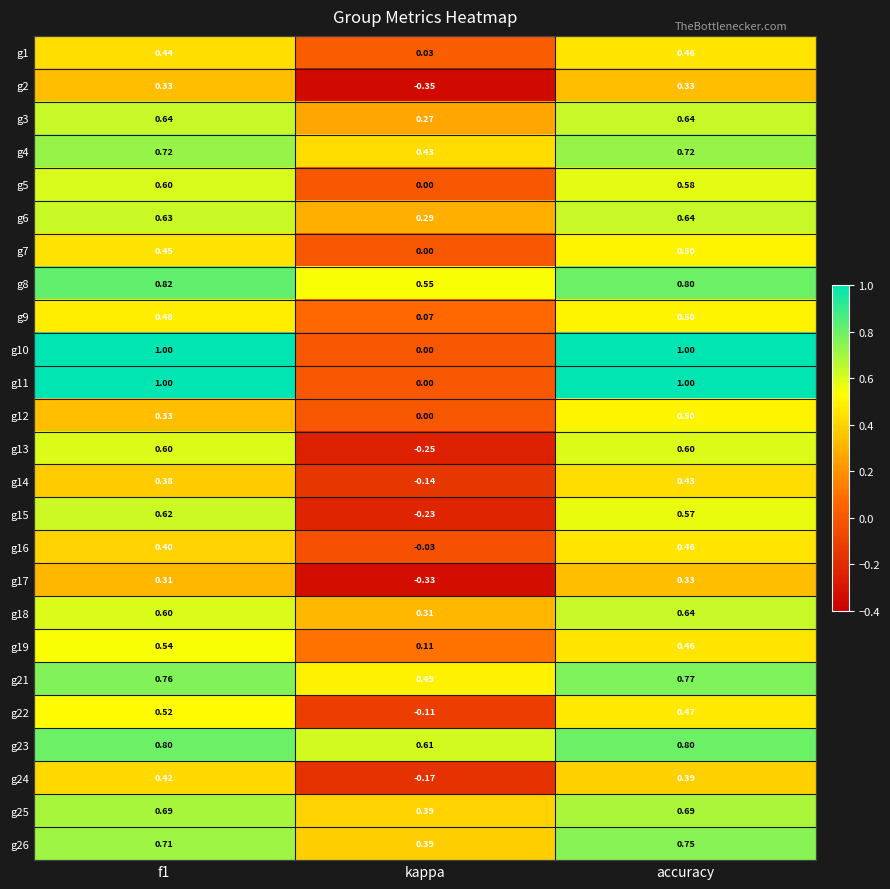

Which label corresponds to the smallest value in the chart?

kappa